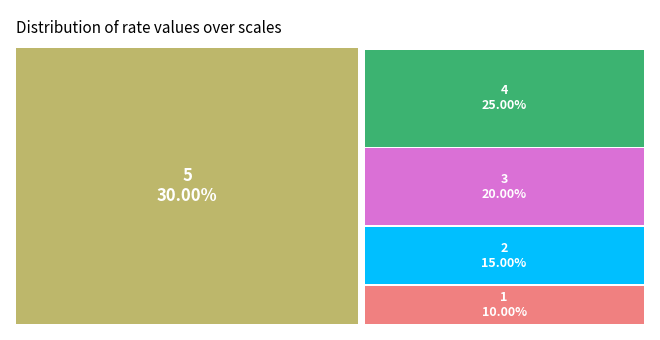

To the nearest percent, what portion does 2 represent?

15%